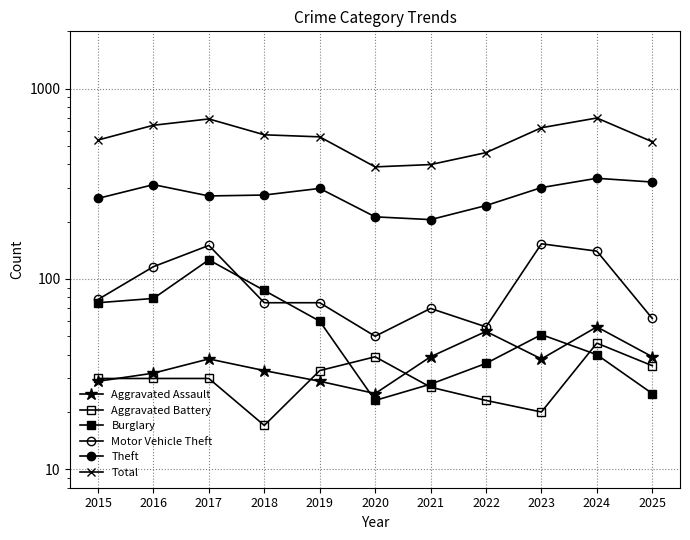

True or false: Aggravated Assault has more than 2 interior local peaks.

True